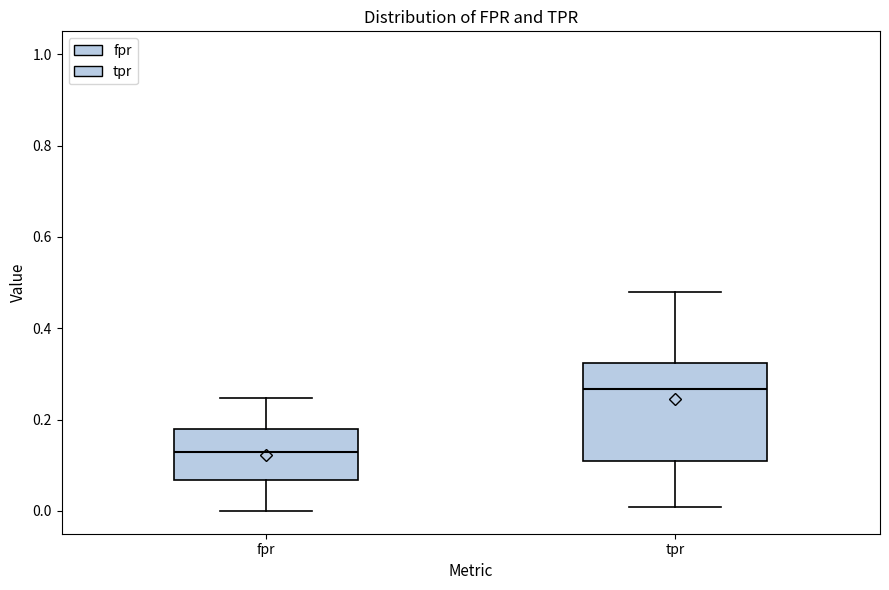

Which box has the highest median line?

tpr